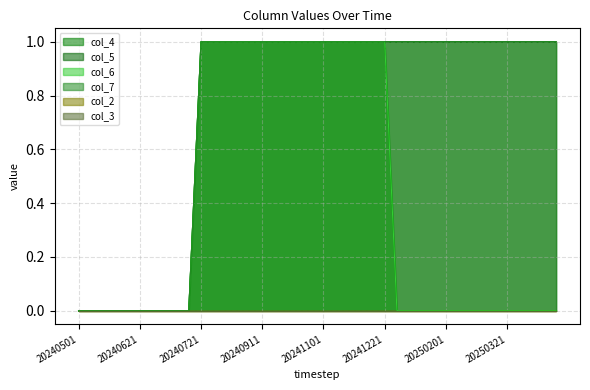

Does the chart have visible grid lines?

Yes